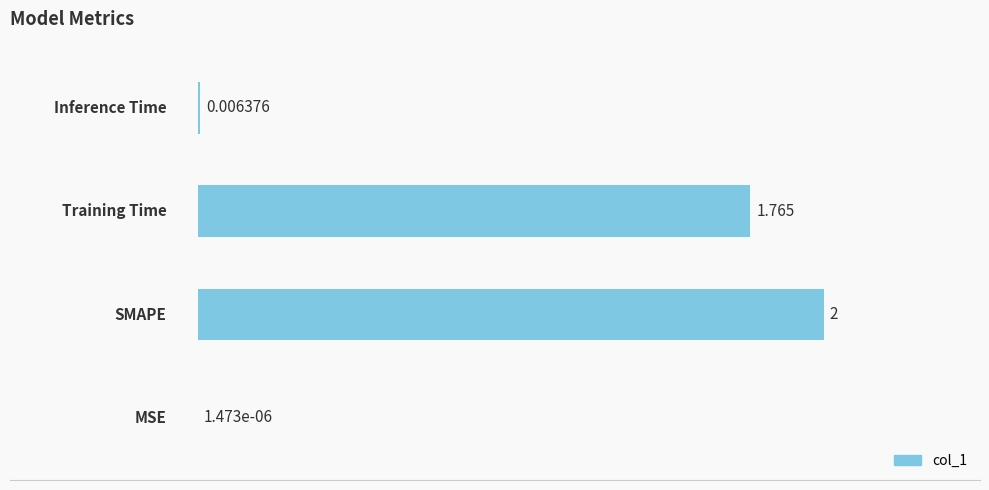

Are the bars horizontal?

Yes